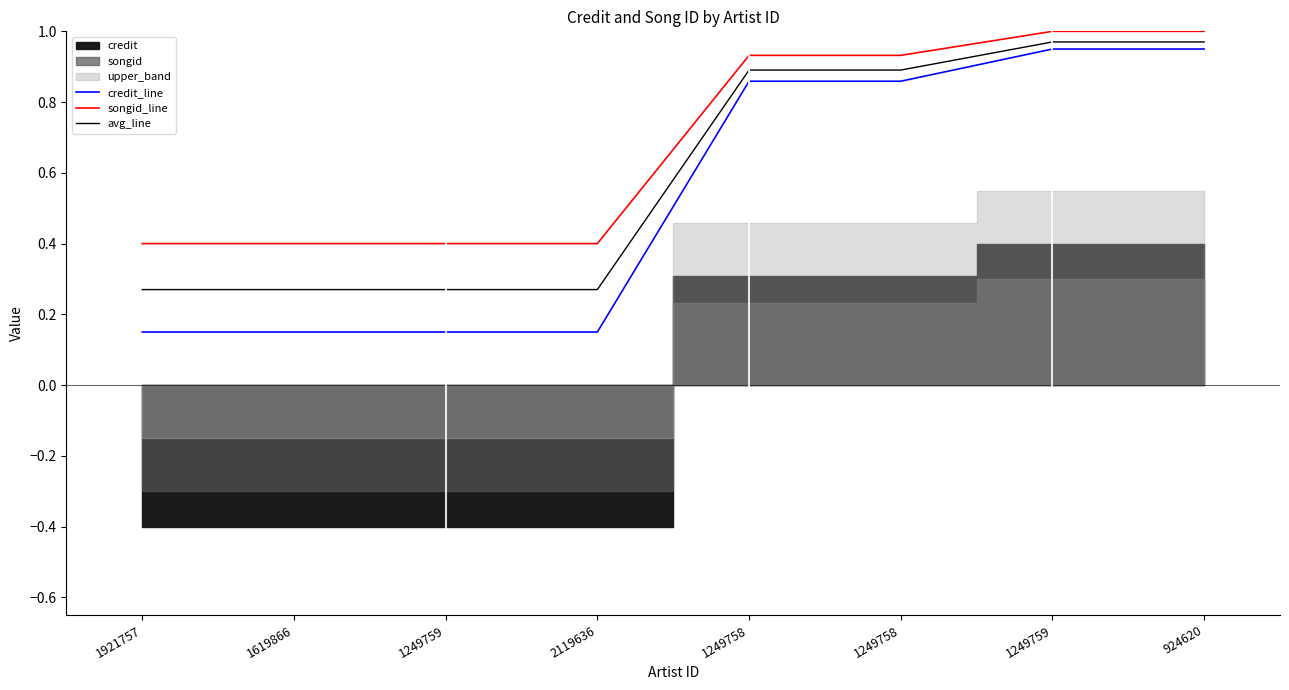

What is the label of the 6th point from the left?

1249758